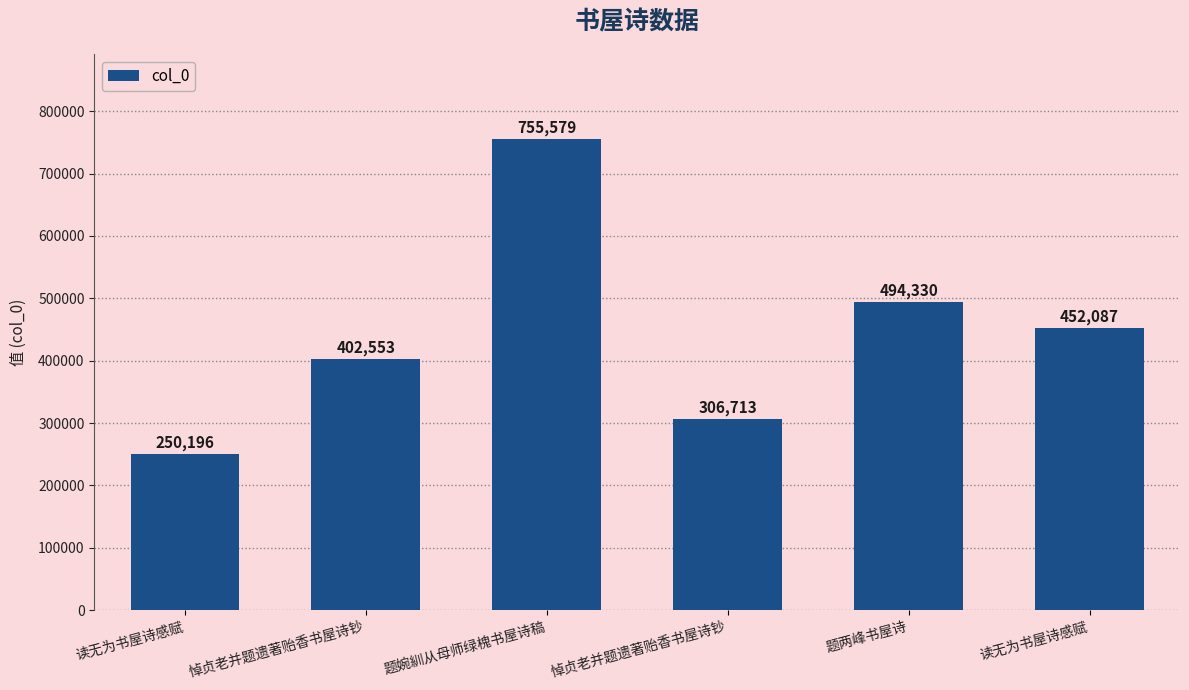

Rank the categories by value from lowest to highest.

读无为书屋诗感赋, 悼贞老并题遗著贻香书屋诗钞, 悼贞老并题遗著贻香书屋诗钞, 读无为书屋诗感赋, 题两峰书屋诗, 题婉紃从母师绿槐书屋诗稿